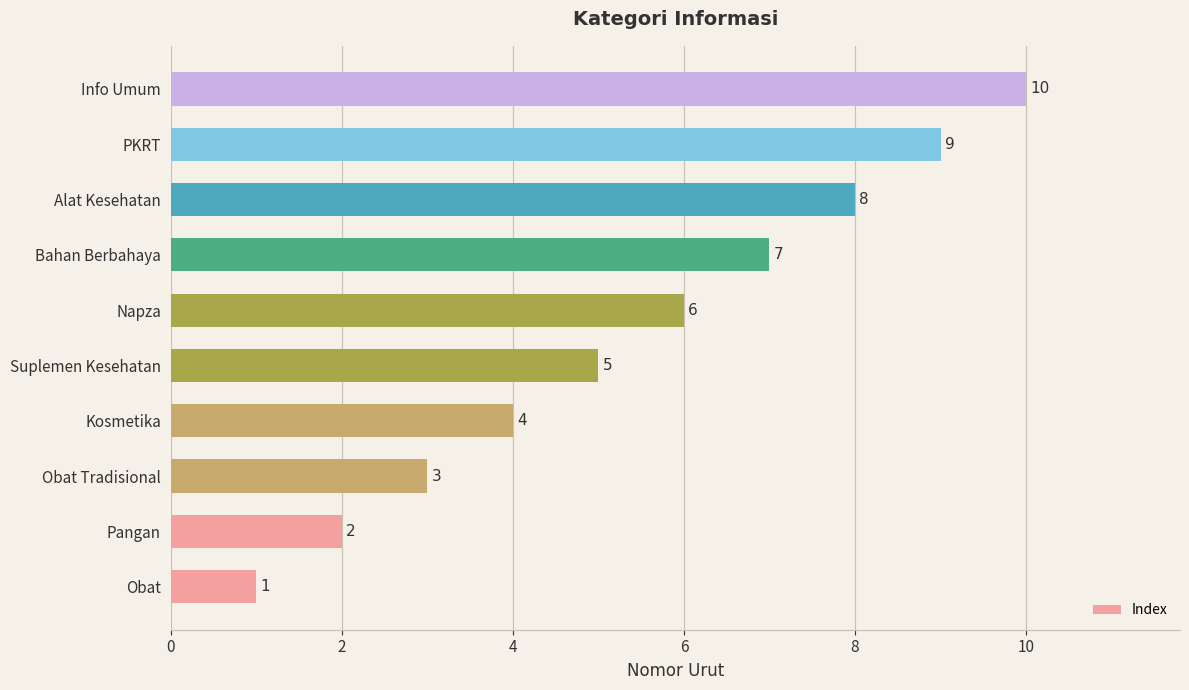

What is the ratio of the value at PKRT to the value at Suplemen Kesehatan?

1.8